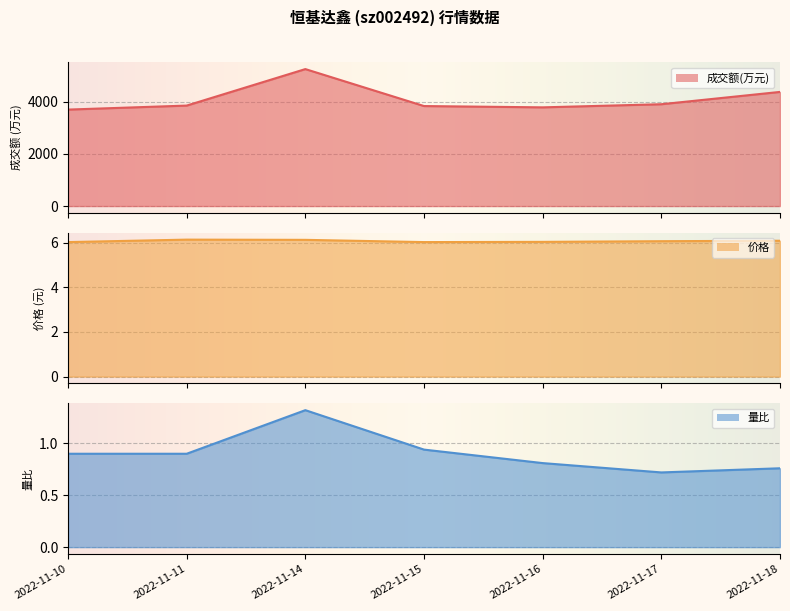

Between 2022-11-15 and 2022-11-18, which series saw the biggest shift?

成交额(万元)